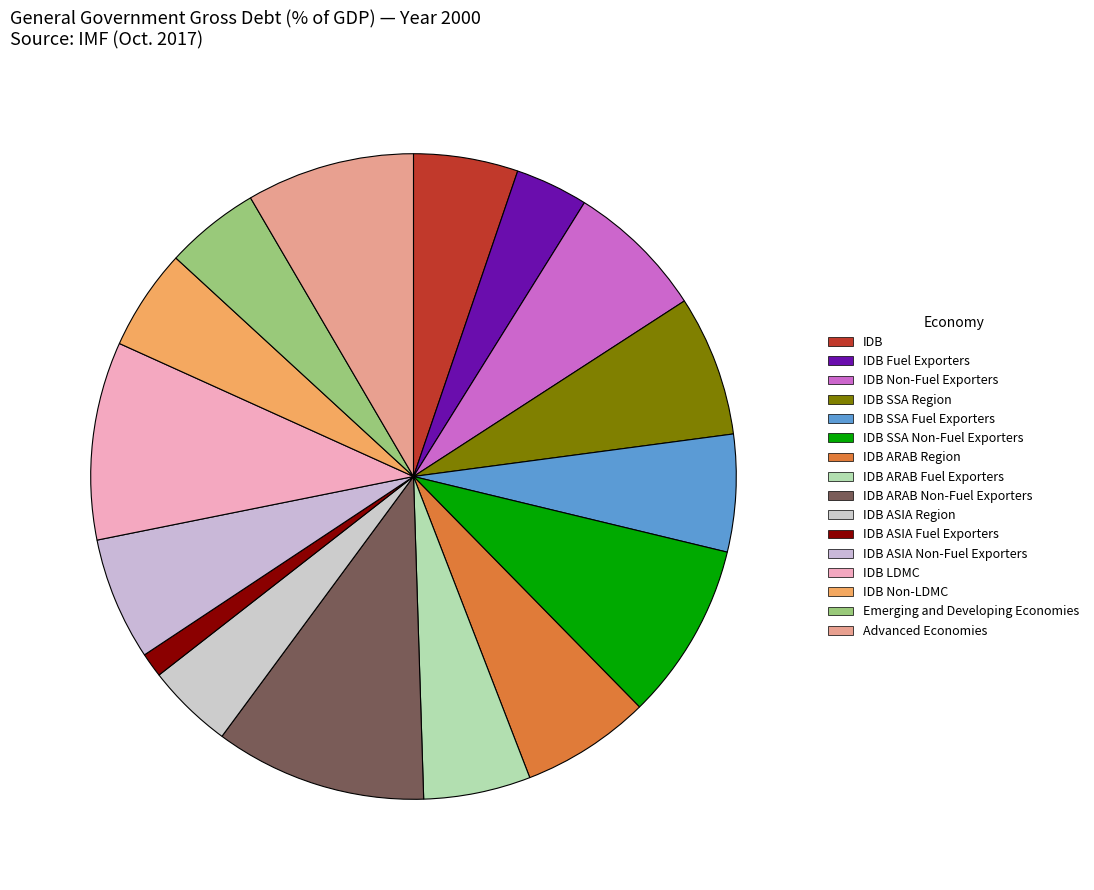

What is the change in value from IDB LDMC to IDB Non-LDMC?

-48.6